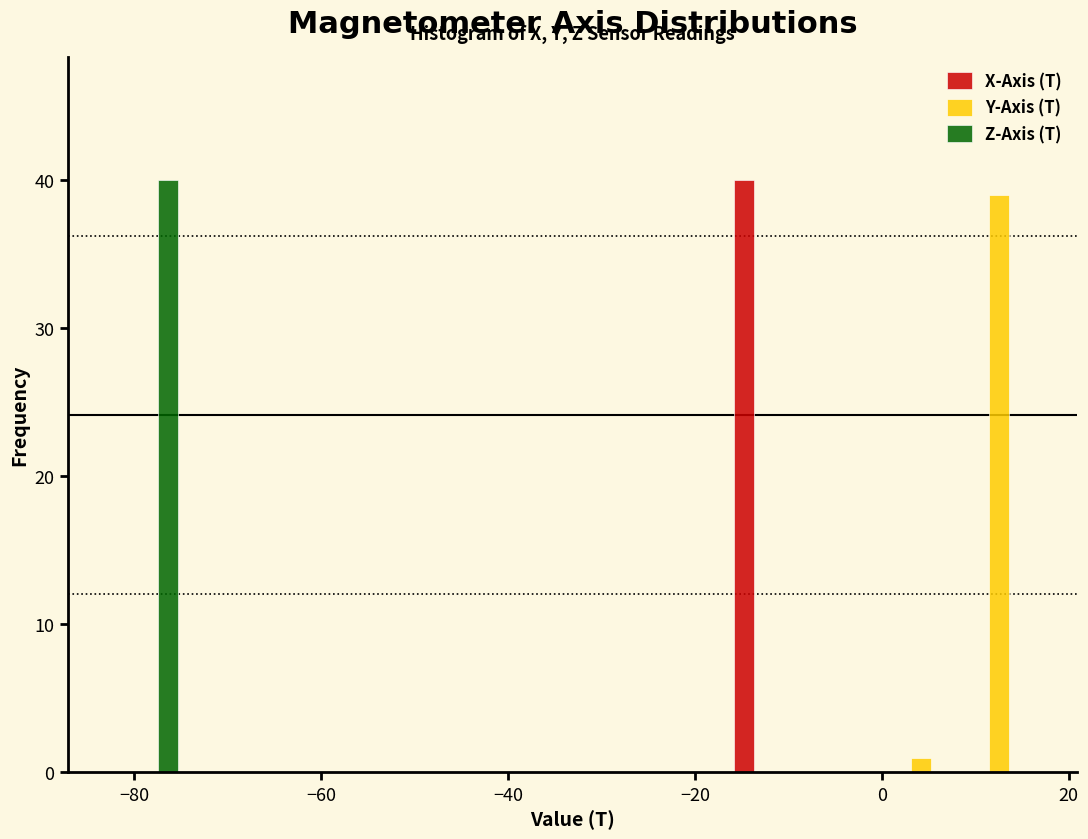

Reading left to right, list every range on the x-axis with the height of the bar of each series over it. Neither the bar edges nor the heights are printed on the chart, so give them approximately, as read against the axes.

-82 to -74: X-Axis (T)=0	Y-Axis (T)=0	Z-Axis (T)=40
-74 to -66: X-Axis (T)=0	Y-Axis (T)=0	Z-Axis (T)=0
-66 to -58: X-Axis (T)=0	Y-Axis (T)=0	Z-Axis (T)=0
-58 to -50: X-Axis (T)=0	Y-Axis (T)=0	Z-Axis (T)=0
-50 to -42: X-Axis (T)=0	Y-Axis (T)=0	Z-Axis (T)=0
-42 to -34: X-Axis (T)=0	Y-Axis (T)=0	Z-Axis (T)=0
-34 to -24: X-Axis (T)=0	Y-Axis (T)=0	Z-Axis (T)=0
-24 to -16: X-Axis (T)=0	Y-Axis (T)=0	Z-Axis (T)=0
-16 to -8: X-Axis (T)=40	Y-Axis (T)=0	Z-Axis (T)=0
-8 to 0: X-Axis (T)=0	Y-Axis (T)=0	Z-Axis (T)=0
0 to 8: X-Axis (T)=0	Y-Axis (T)=1	Z-Axis (T)=0
8 to 16: X-Axis (T)=0	Y-Axis (T)=39	Z-Axis (T)=0